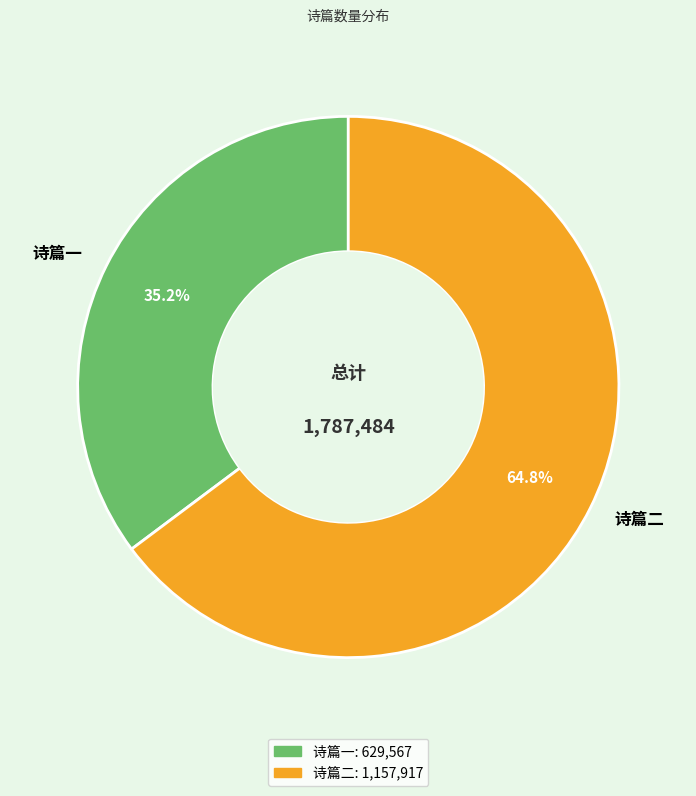

Rank the categories by value from lowest to highest.

诗篇一, 诗篇二